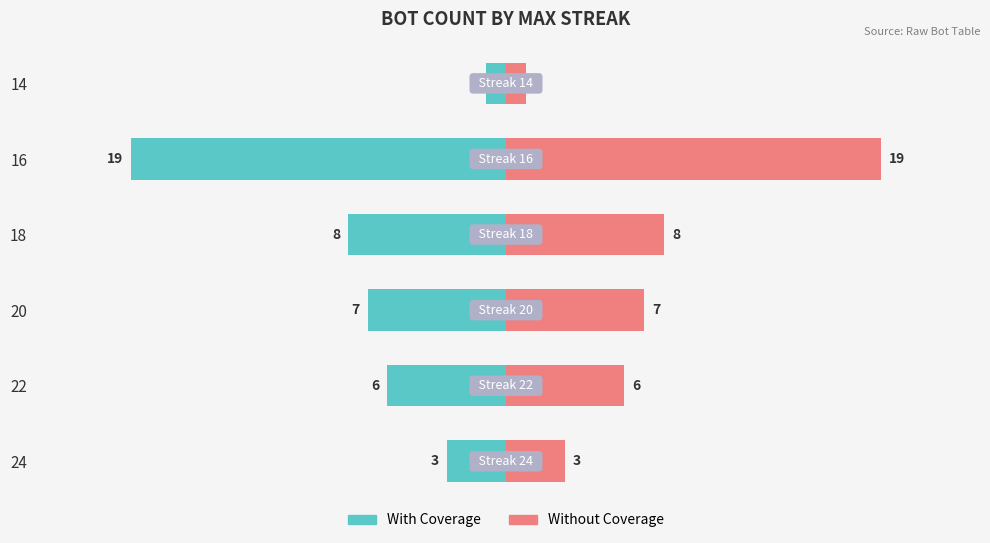

Is the value of With Coverage at 24 greater than the value of Without Coverage at 22?

No